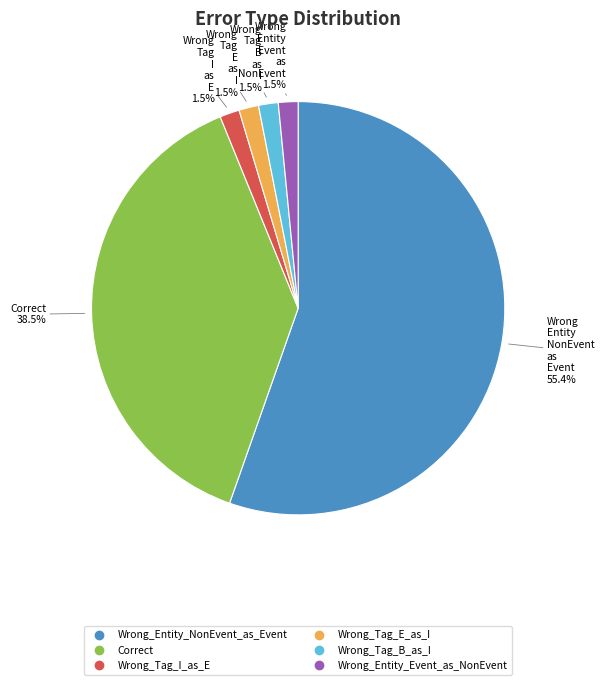

Between Wrong_Tag_B_as_I and Correct, which is larger?

Correct